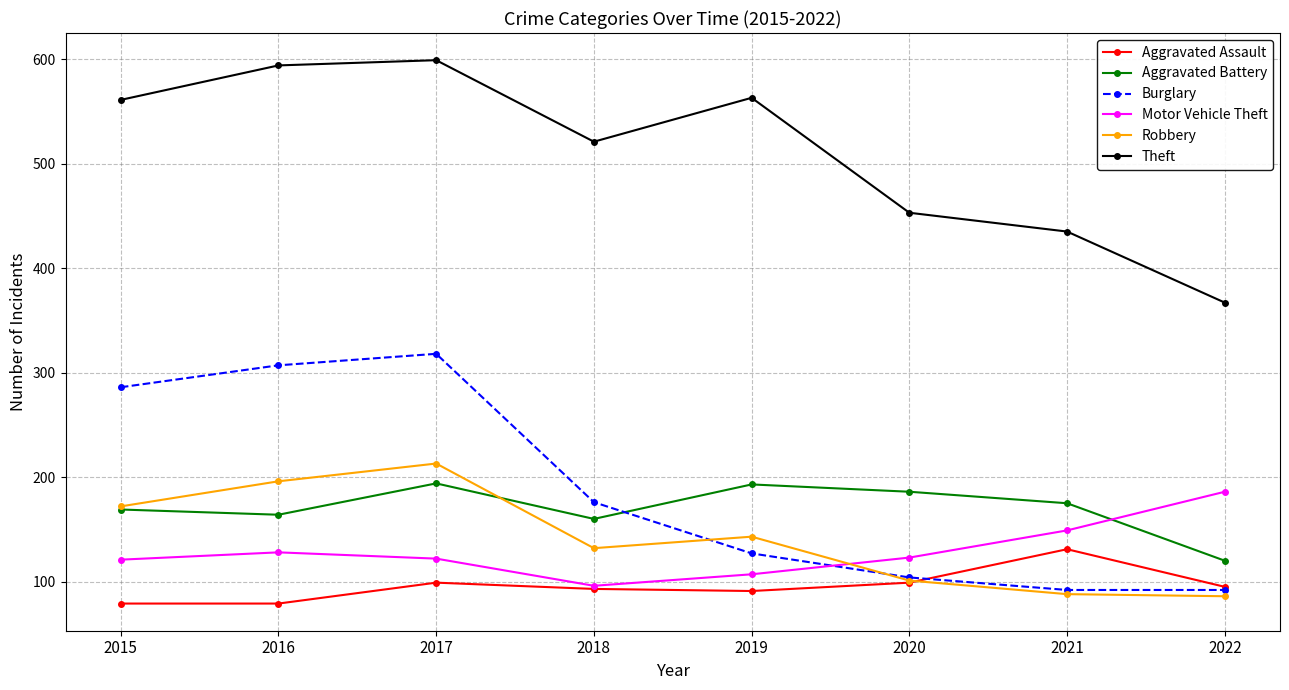

What is the highest value of the Motor Vehicle Theft series?

186